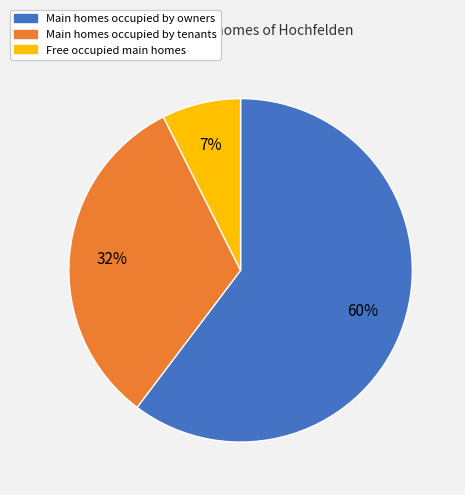

Is there a majority slice in this chart?

Yes